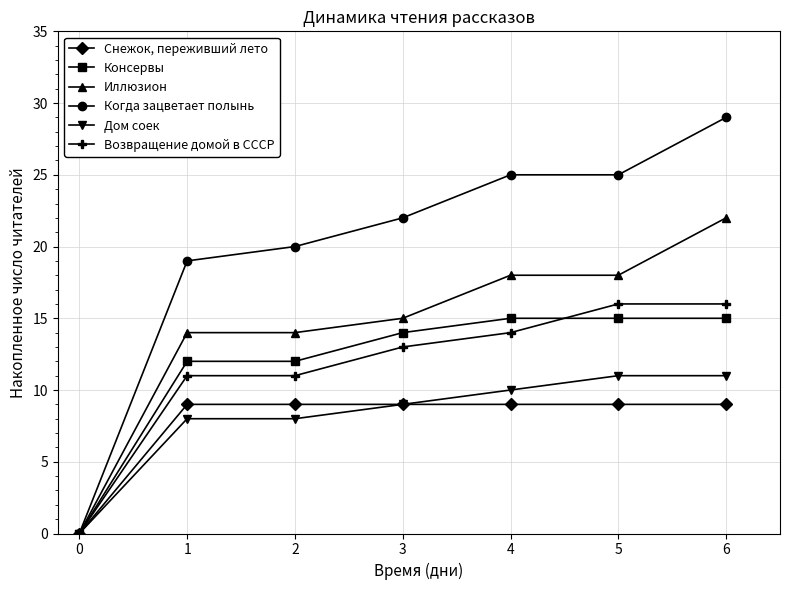

What is the total value across all series at 2?

74